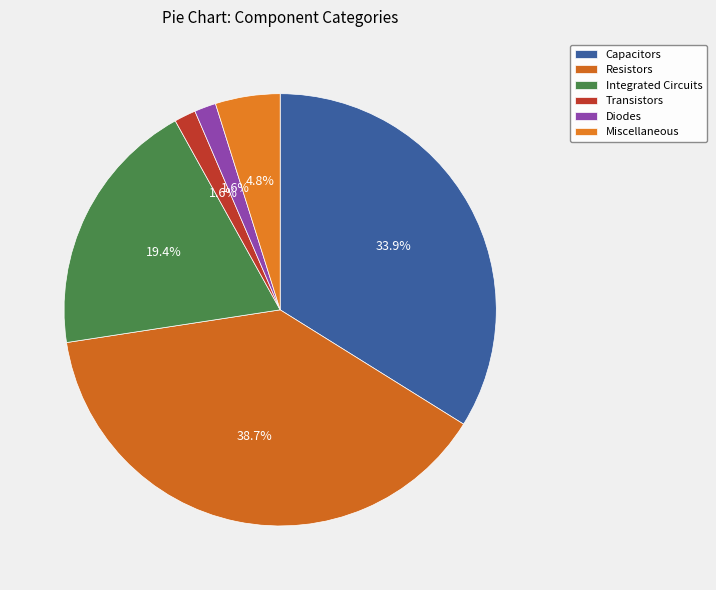

Is there a majority slice in this chart?

No